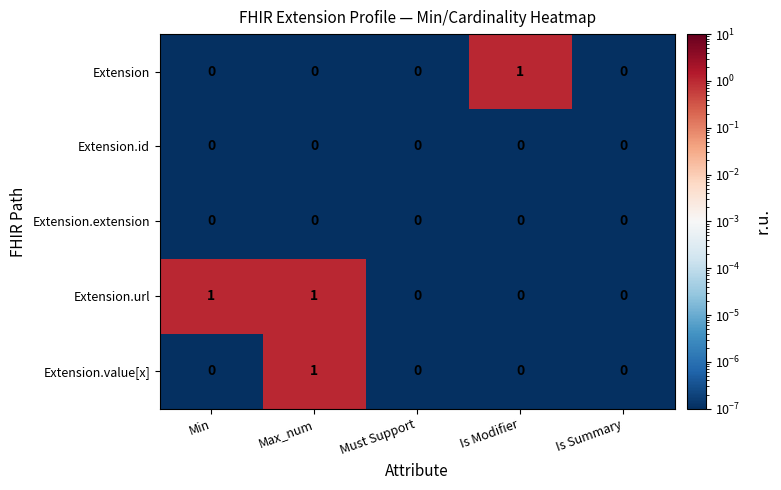

Which series has the largest total across all categories?

Extension.url